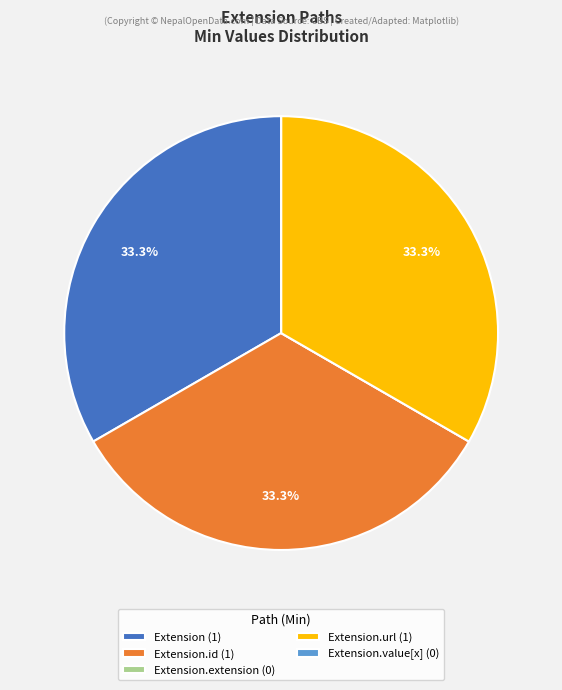

Is there any slice that represents more than half of the pie?

No